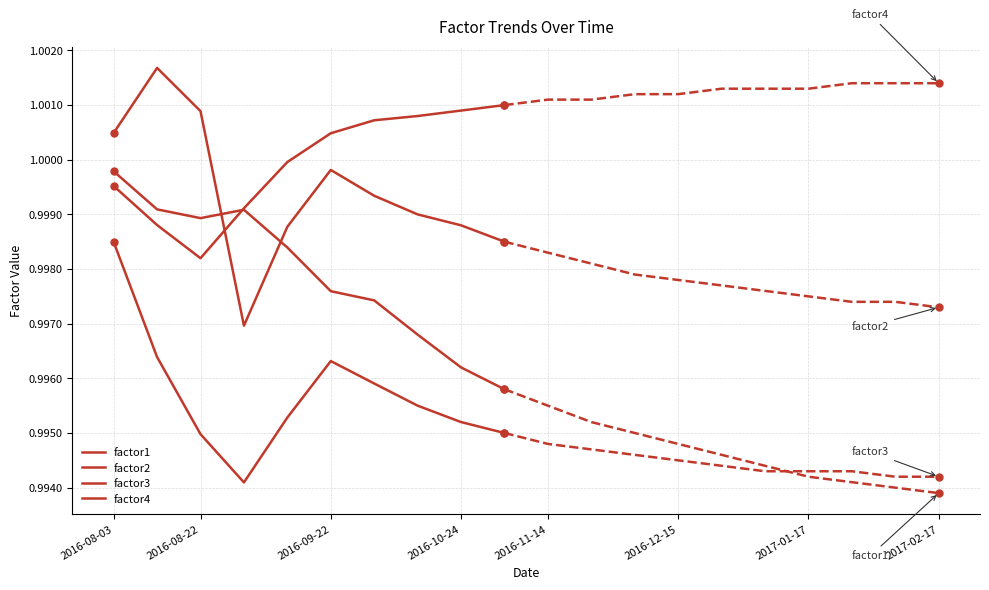

At 2017-01-17, list the series in order from largest to smallest.

factor4, factor2, factor1, factor3